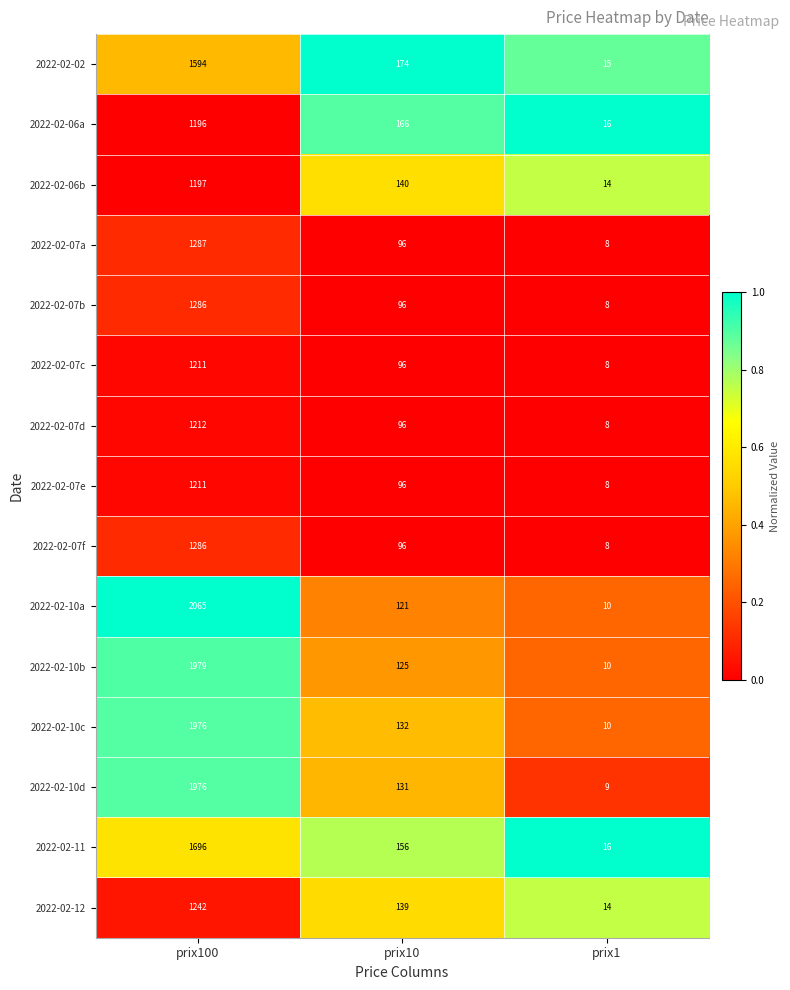

What is the greatest value displayed?

2065